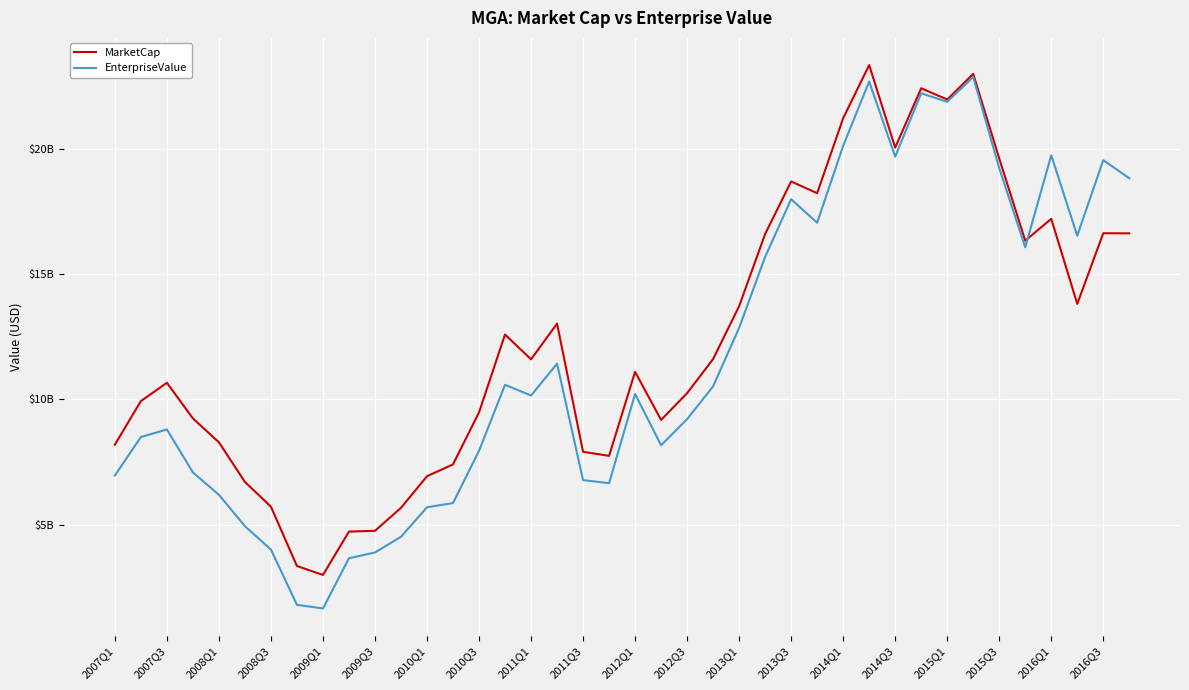

Does the chart display data point markers on the line(s)?

No